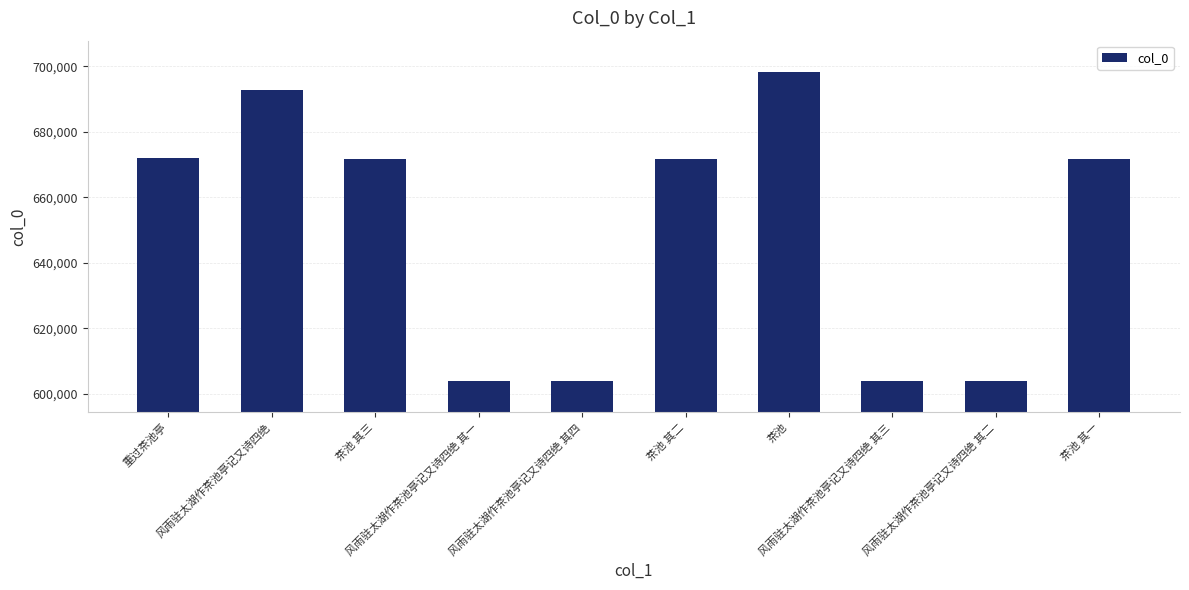

Is it true that the value at 风雨驻太湖作茶池亭记又诗四绝 其二 is 603743?

True